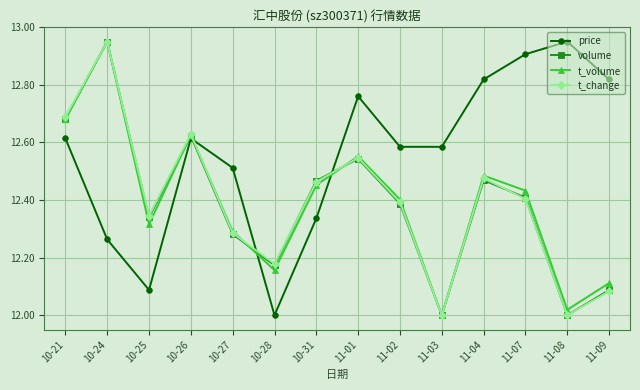

What is the label of the 9th point from the left?

11-02